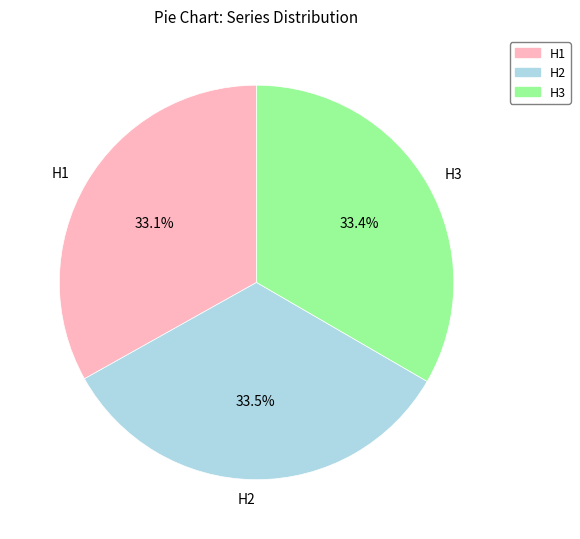

Does H1 account for over 50% of the chart?

No